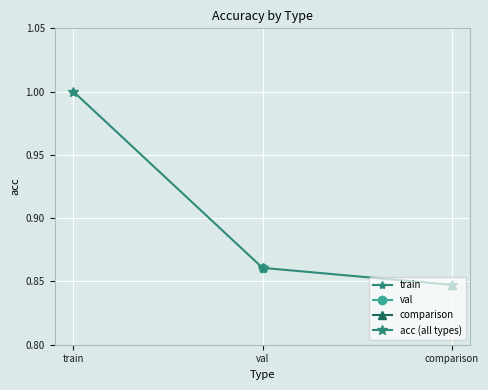

Reading left to right, list all the values displayed in this chart.

1.0	0.9	0.8